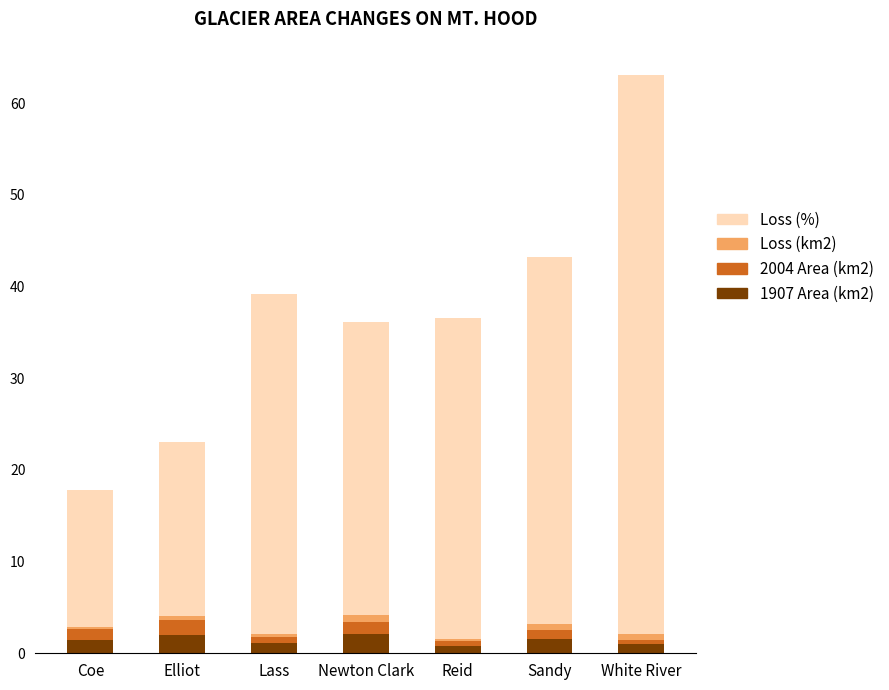

The value of 1907 Area (km2) at Sandy is 1.6. True or false?

True